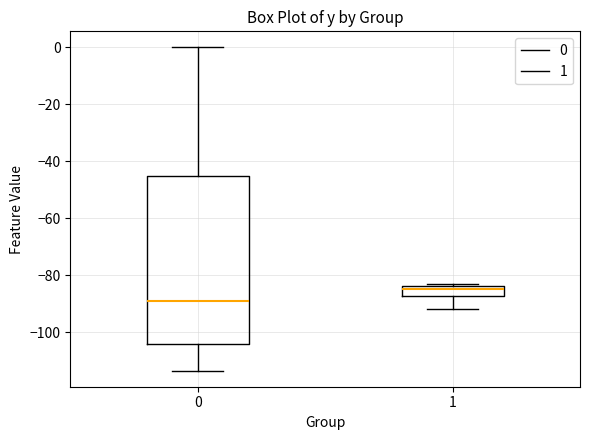

Which box's median line is the highest?

1